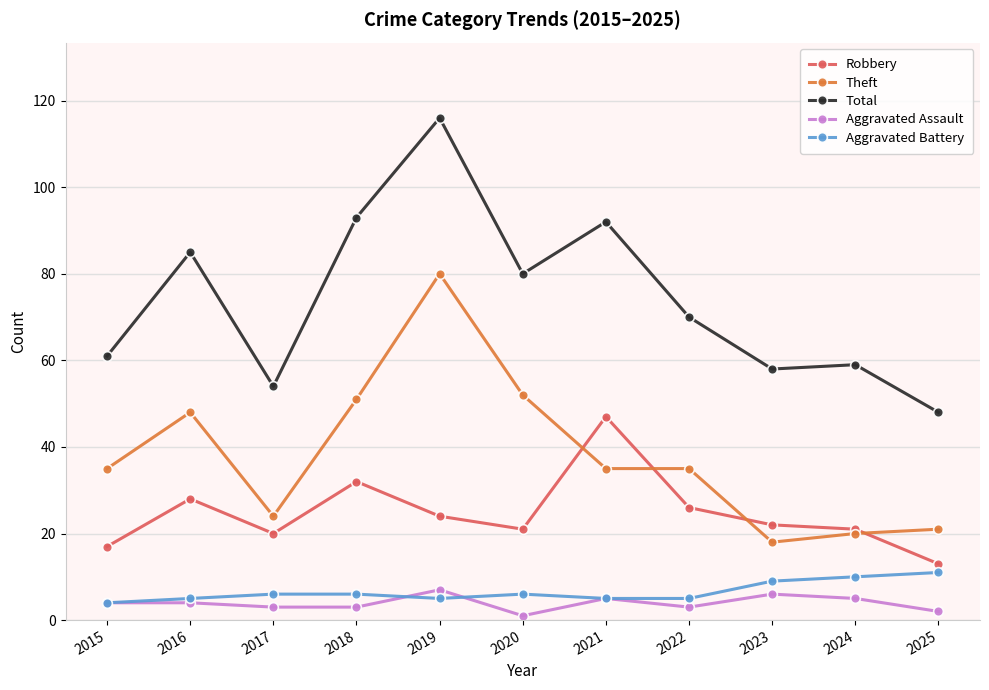

What is the difference between the Total values at 2015 and 2016?

24